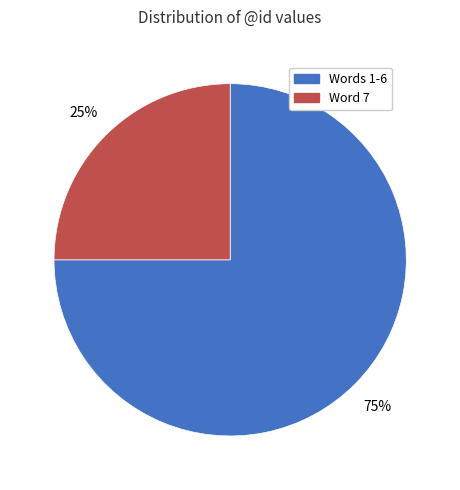

Which slice is the smallest?

Word 7